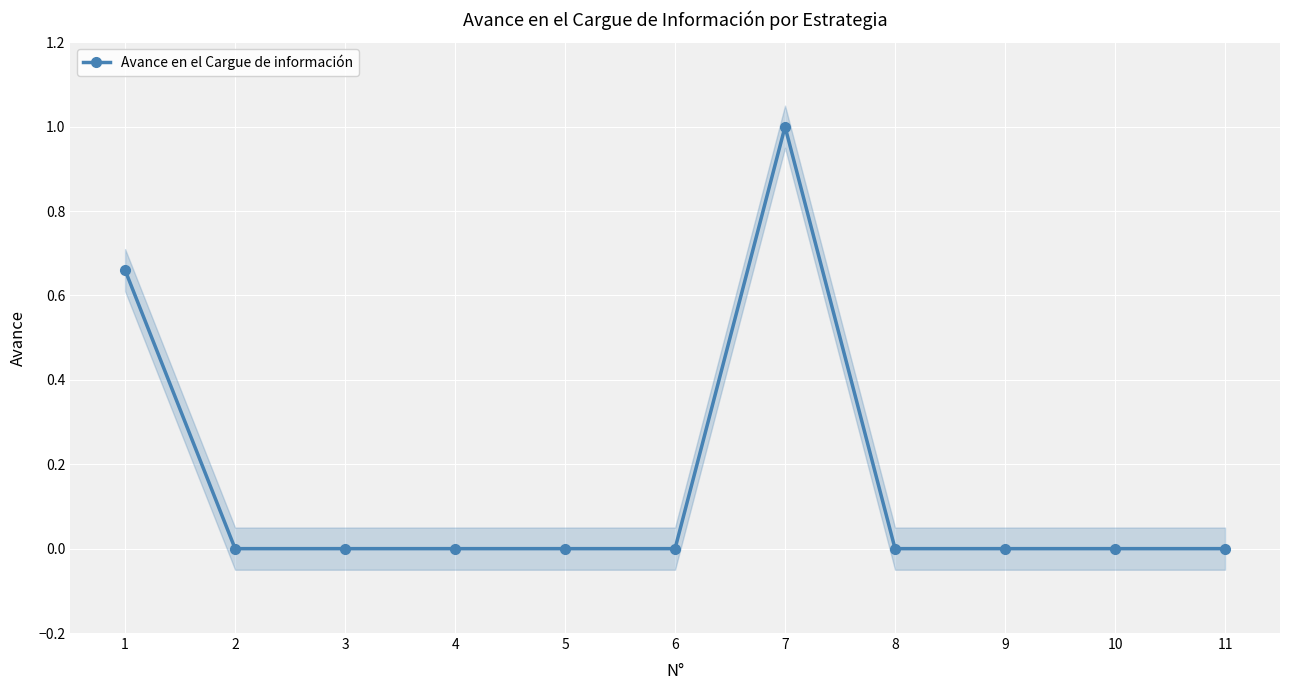

Is it true that the value at 6 is 0.0?

True